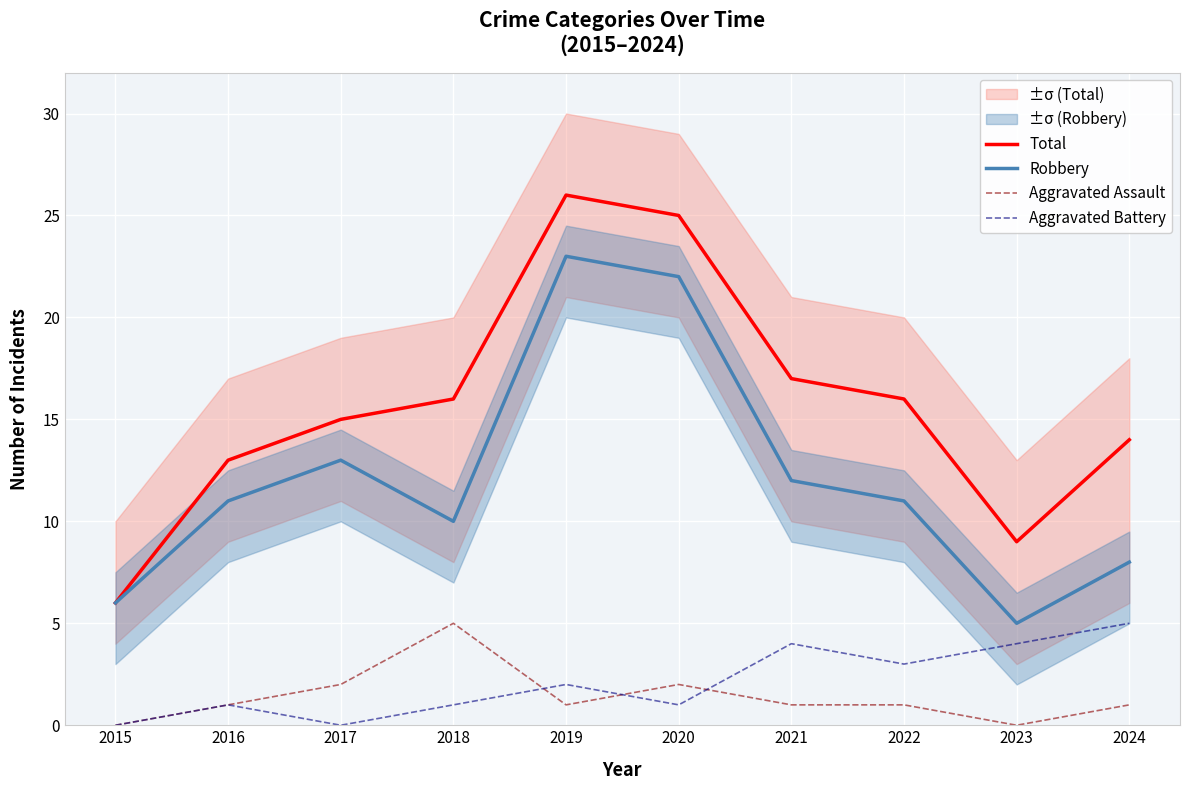

At 2020, list the series in order from smallest to largest.

Aggravated Battery, Aggravated Assault, Robbery, Total